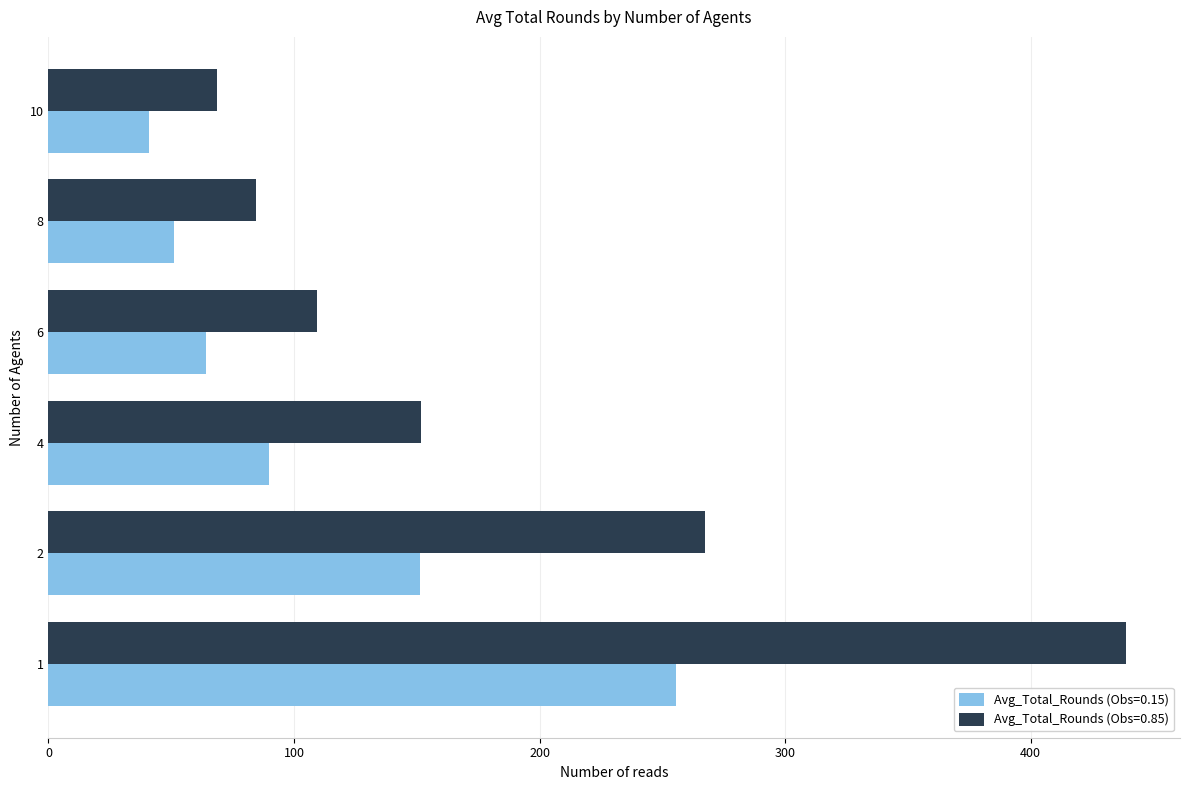

Is the value of Avg_Total_Rounds (Obs=0.15) at 6 greater than the value of Avg_Total_Rounds (Obs=0.85) at 2?

No